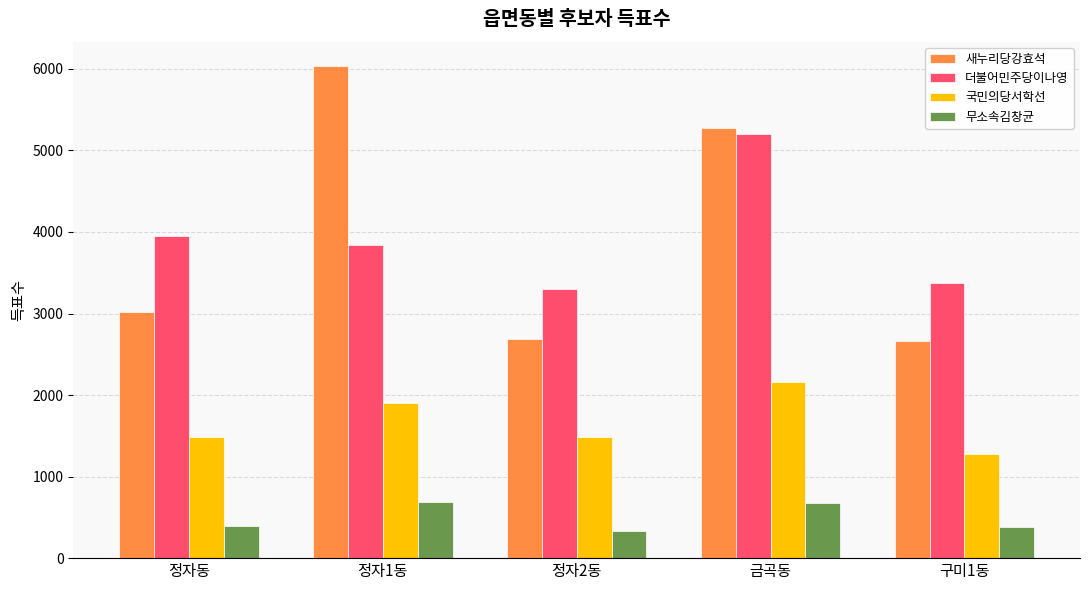

The 국민의당서학선 series shows 720 at 금곡동. True or false?

False